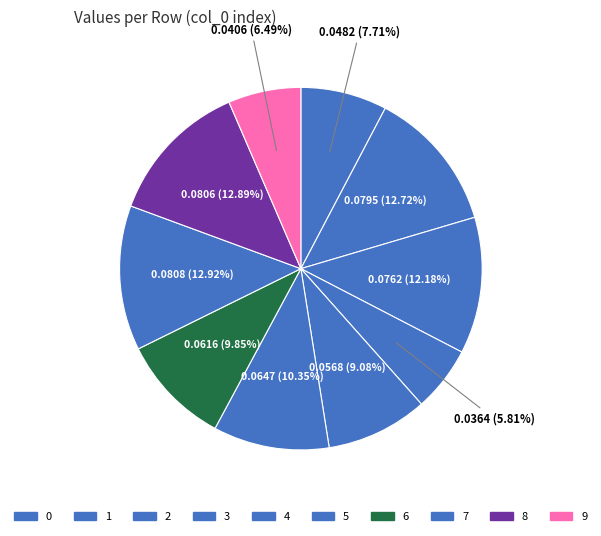

How many segments does this pie chart have?

10